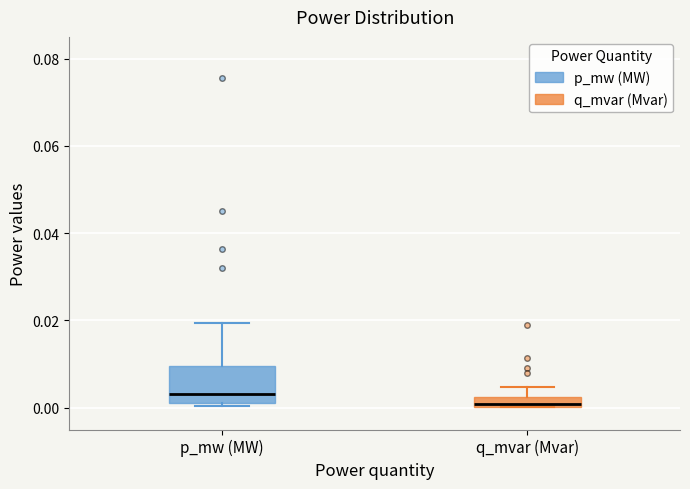

Which box's median line is the lowest?

q_mvar (Mvar)